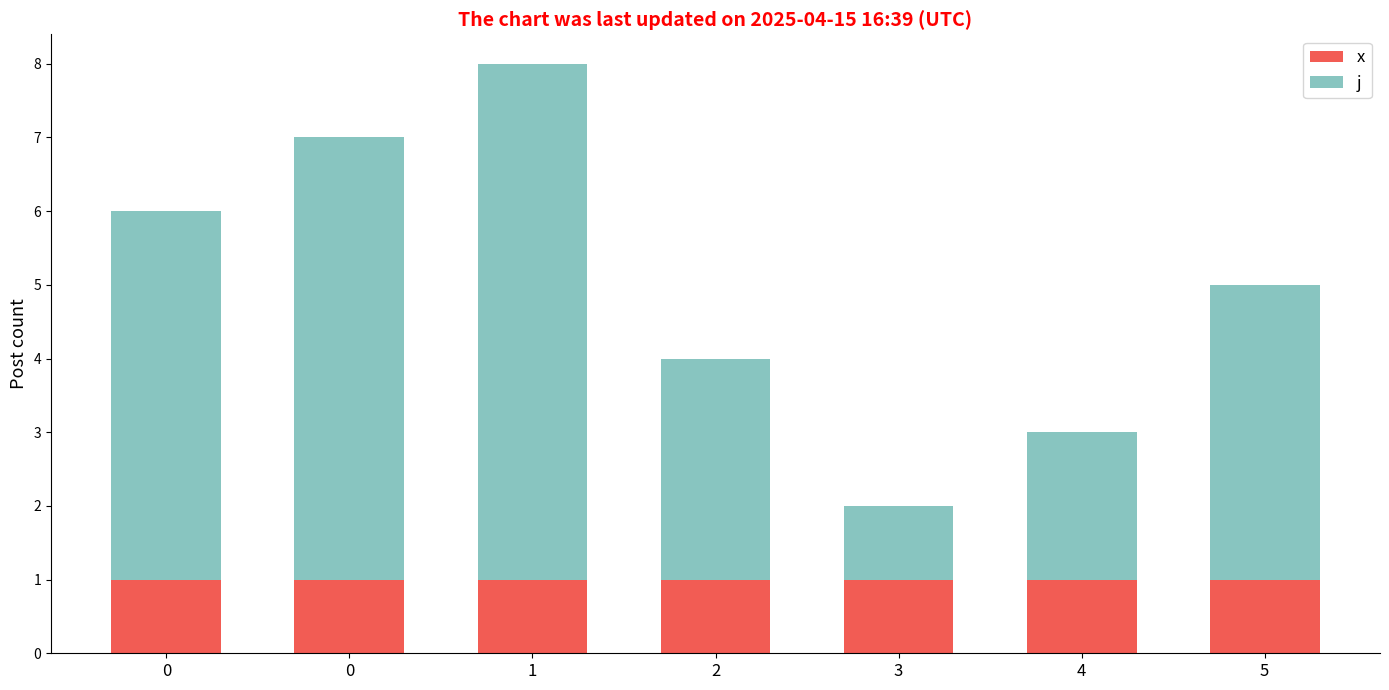

How many series are shown in this chart?

2